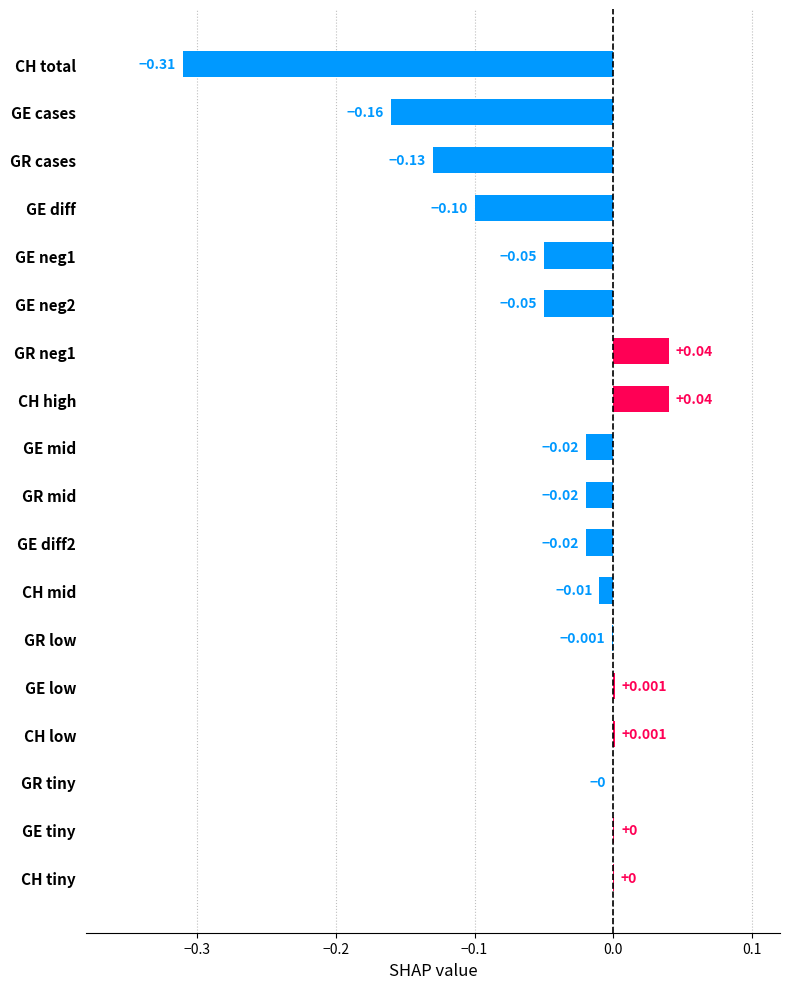

At which label is the value closest to 0?

CH tiny